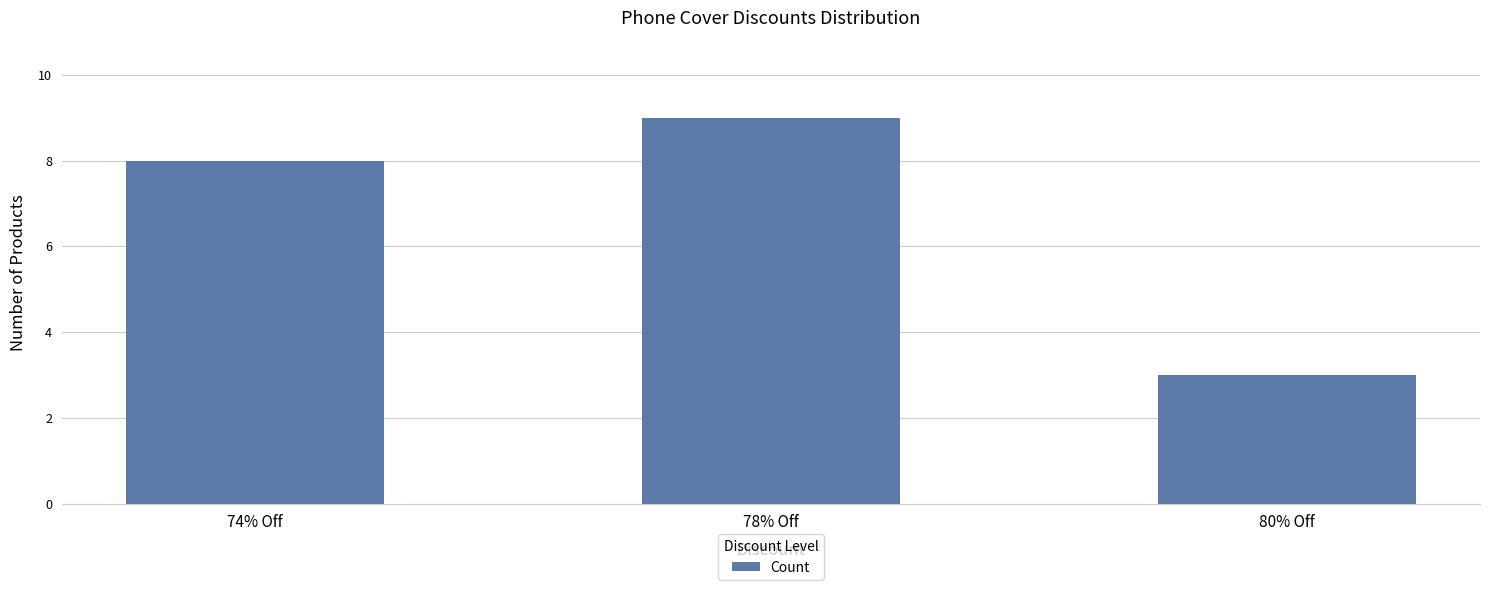

Reading left to right, transcribe all the data shown in this chart.

8	9	3